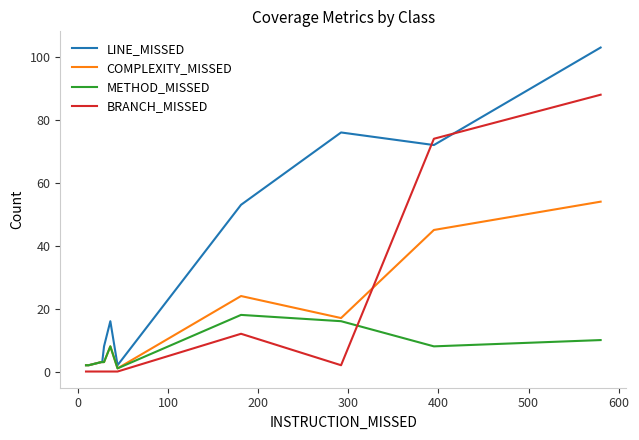

Does the chart display data point markers on the line(s)?

No